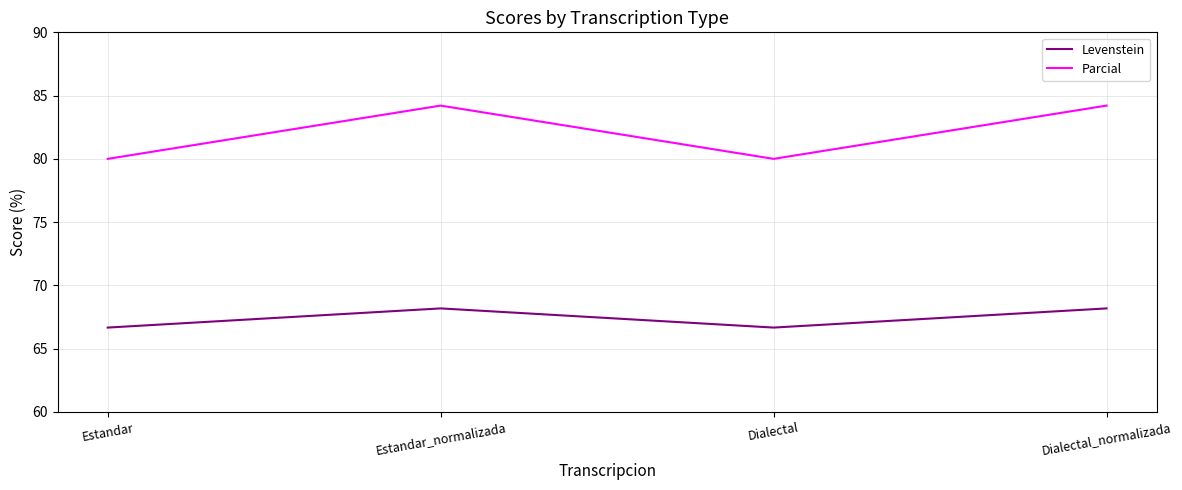

Which series changed the most between Estandar_normalizada and Dialectal?

Parcial